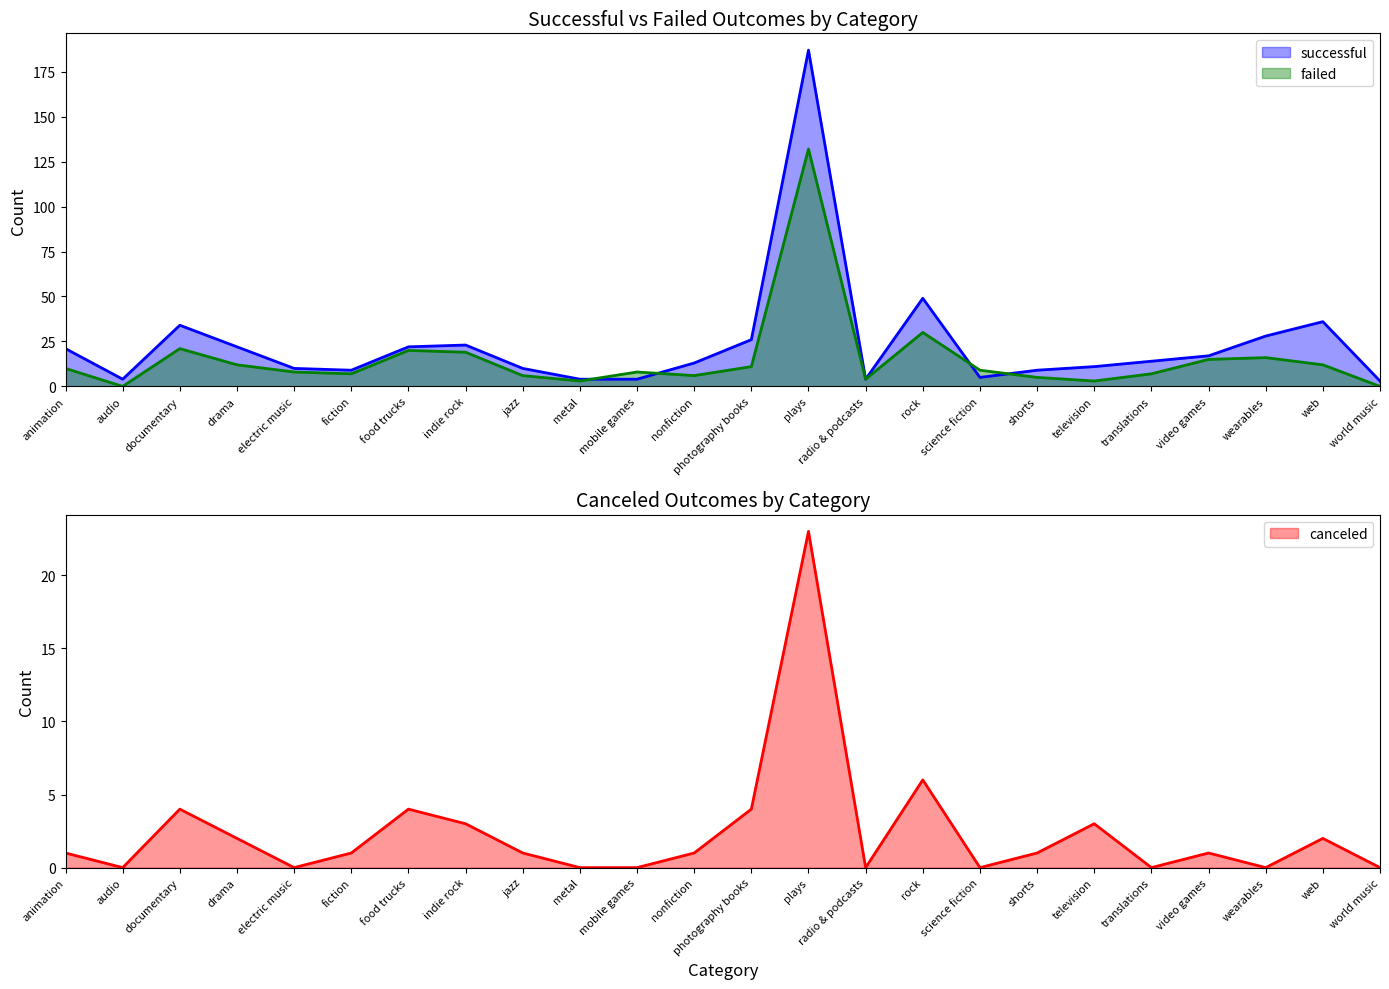

At how many categories does at least one series exceed 125?

1